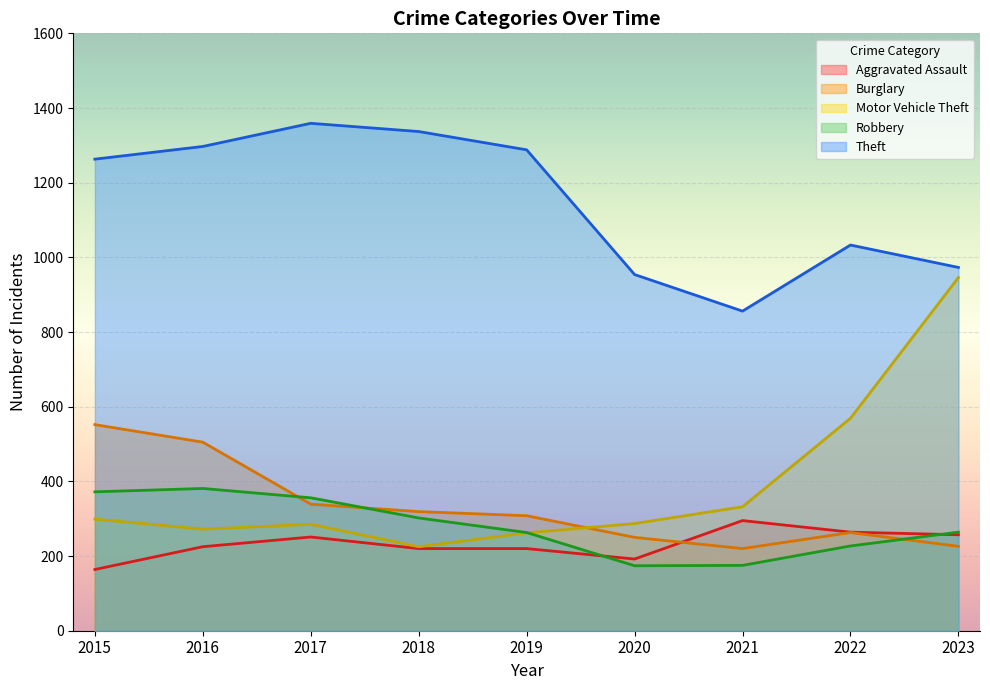

Does the chart display data point markers on the line(s)?

No